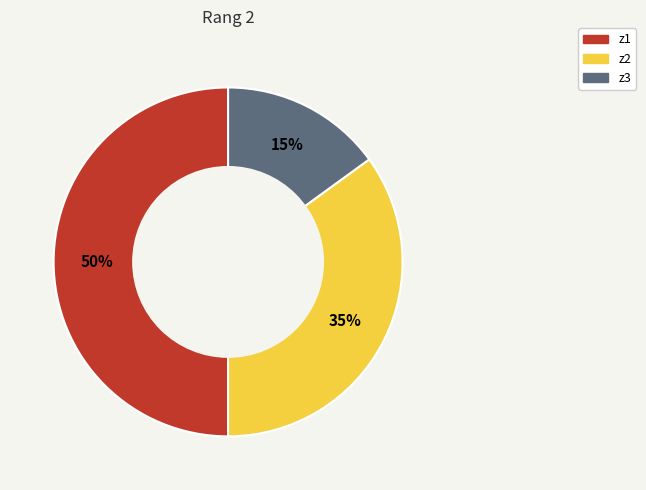

To the nearest percent, what portion does z3 represent?

15%